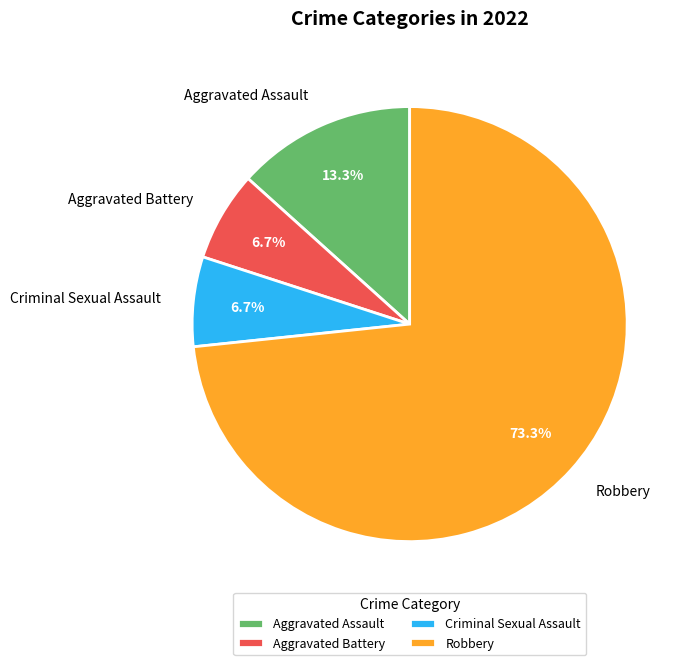

Between Criminal Sexual Assault and Aggravated Assault, which is larger?

Aggravated Assault